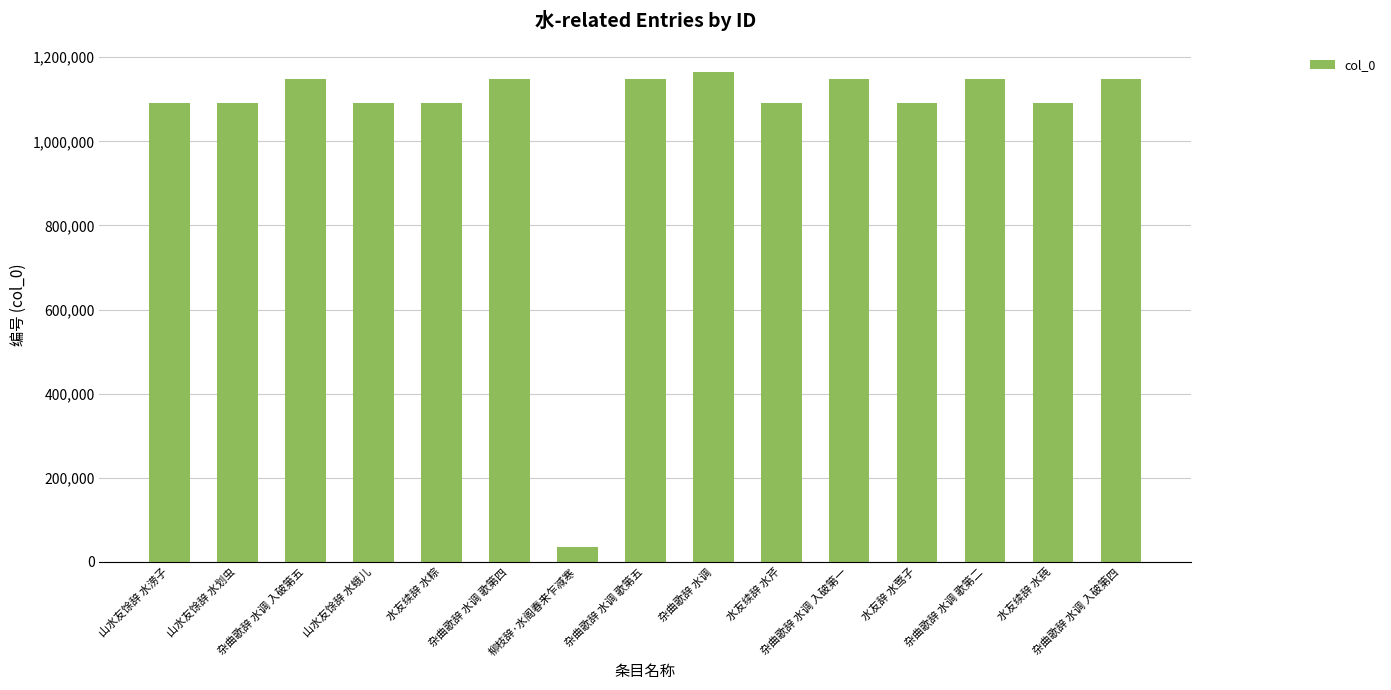

What is the value of the 14th bar from the left?

1092039